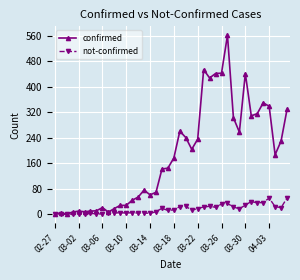

Rank the series by their average value, from lowest to highest.

not-confirmed, confirmed